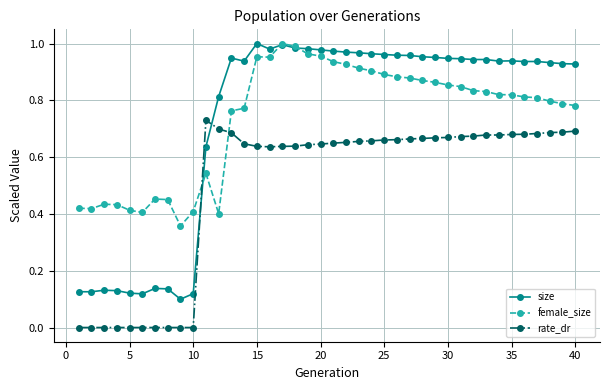

How many lines are shown in the chart?

3